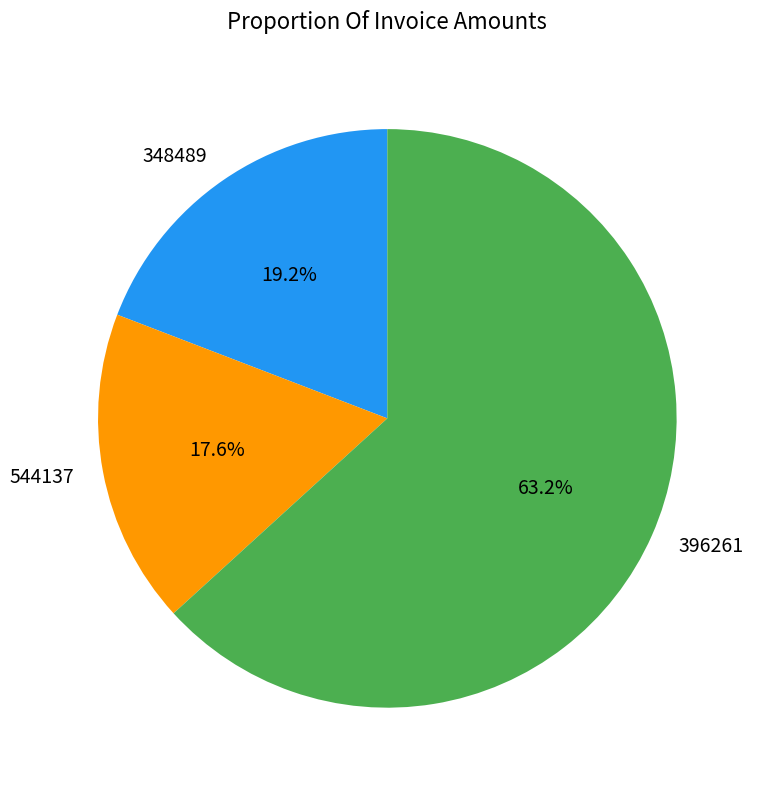

Which slice is the largest?

396261